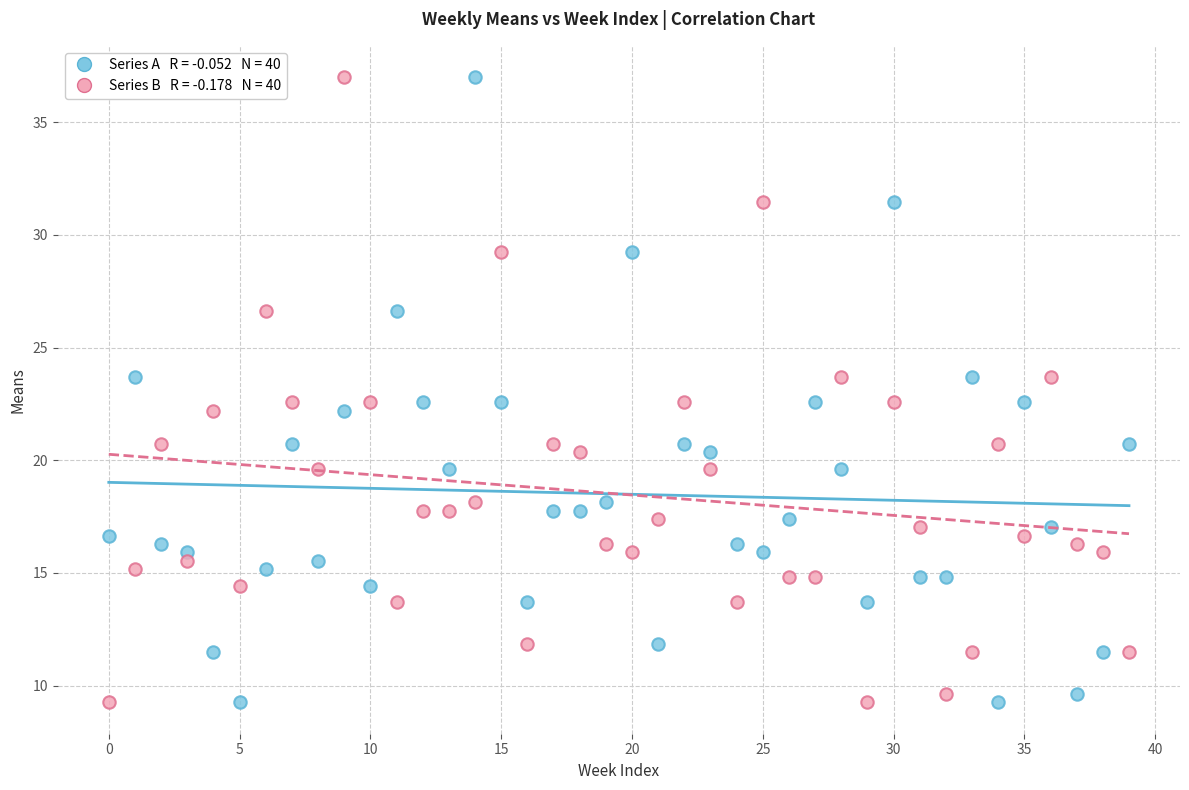

Across all data points, what is the range of Y values (max minus min)?

27.8